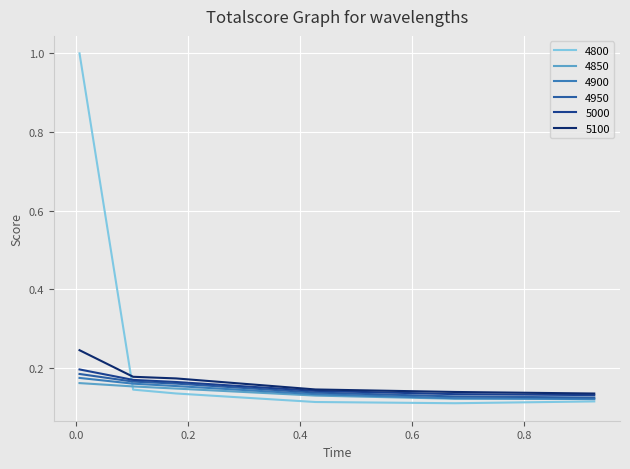

Which series has the widest spread of values?

4800